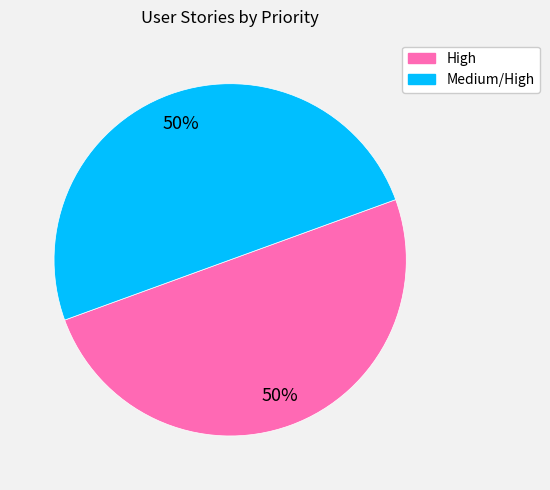

To the nearest percent, what is the average slice percentage?

50%